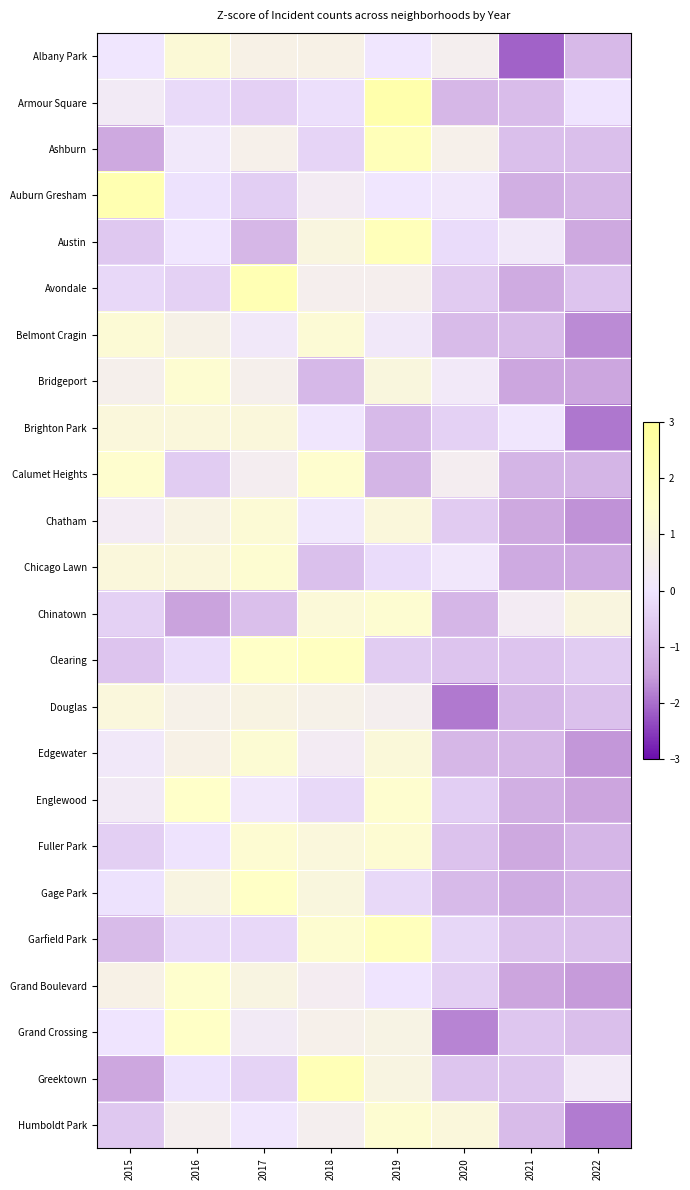

How many series are shown in this chart?

24